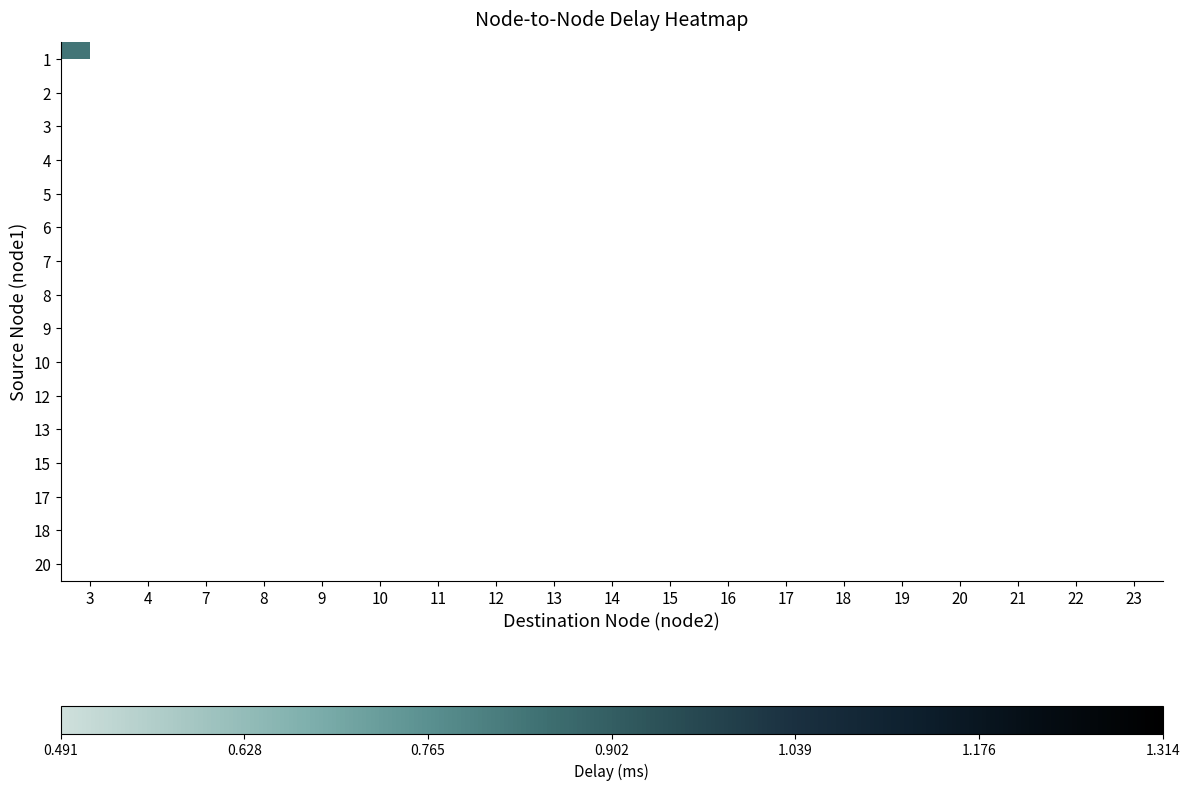

What is the minimum value shown in the chart?

0.5